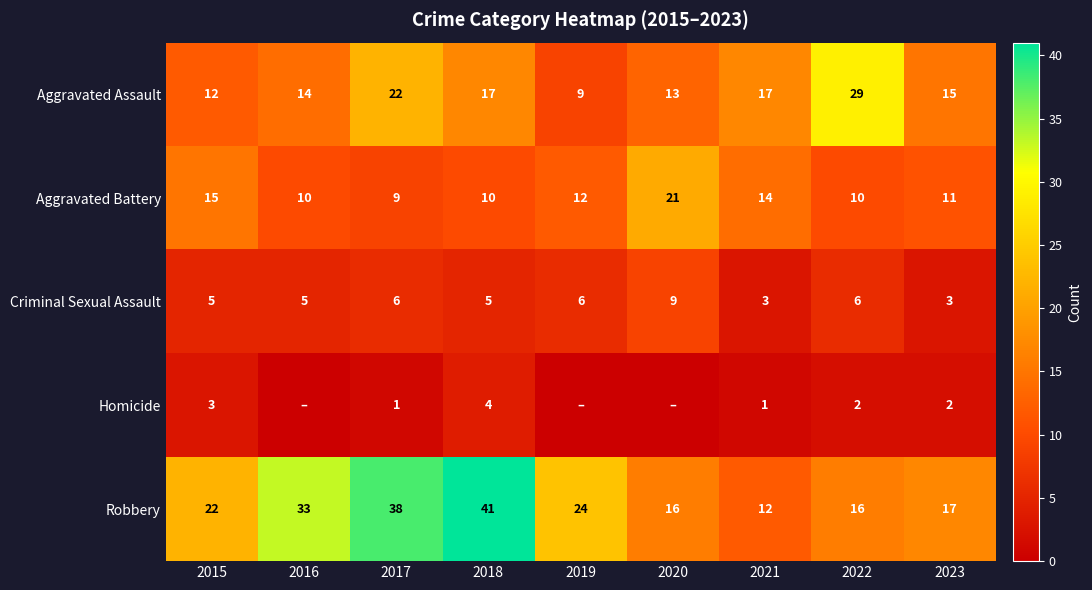

What is the difference between the maximum and minimum values in the Criminal Sexual Assault series?

6